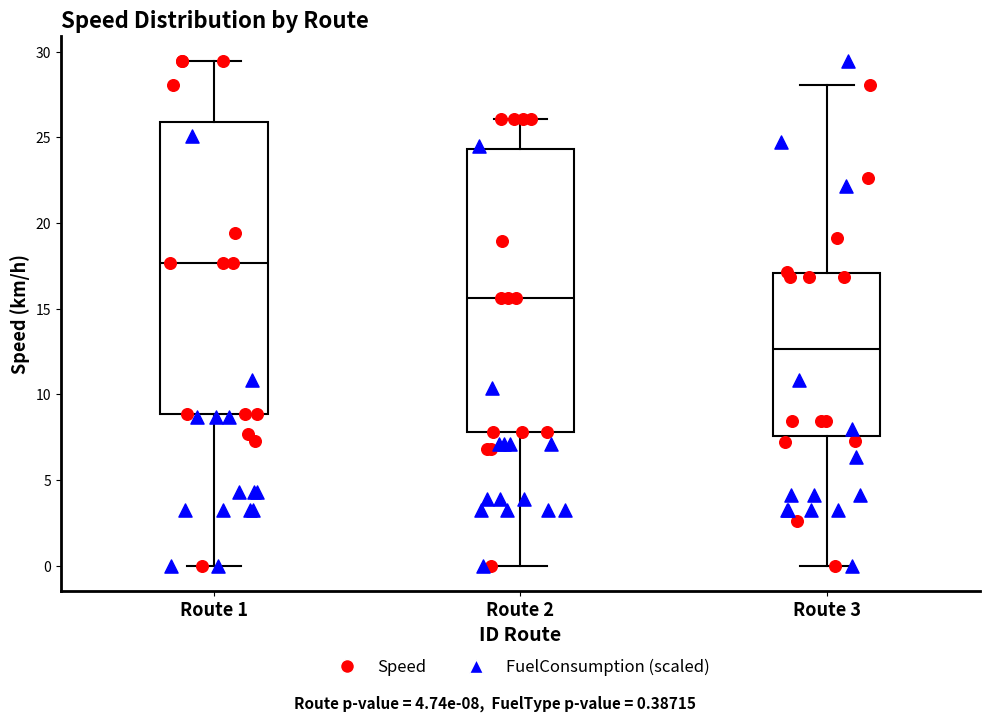

Reading left to right, read every box against the y-axis: the position of its median line, the range the box covers, and the ends of its whiskers. The values are not printed on the chart, so give them approximately, as read against the axis.

Route 1: median 17.5, box 9.0 to 26.0, whiskers 0.0 to 29.5
Route 2: median 15.5, box 8.0 to 24.5, whiskers 0.0 to 26.0
Route 3: median 12.5, box 7.5 to 17.0, whiskers 0.0 to 28.0